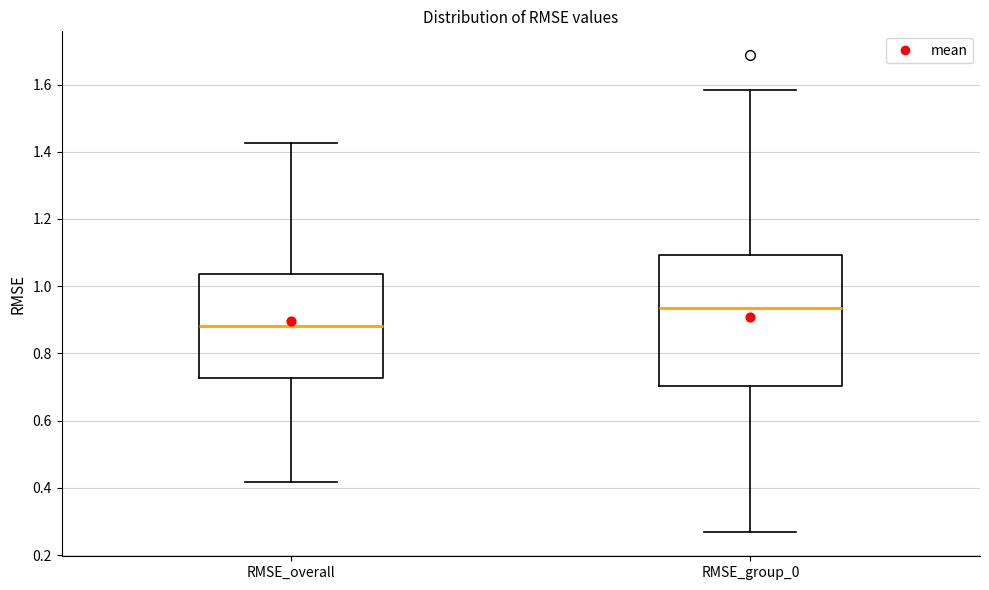

Comparing the boxes themselves (not the whiskers), which one is the tallest?

RMSE_group_0